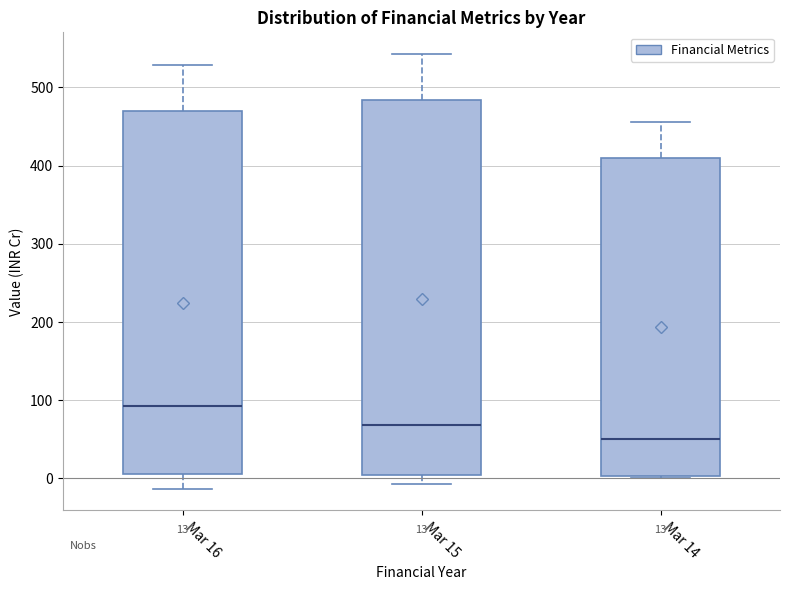

Which box is the tallest, from its lower edge to its upper edge?

Mar 15